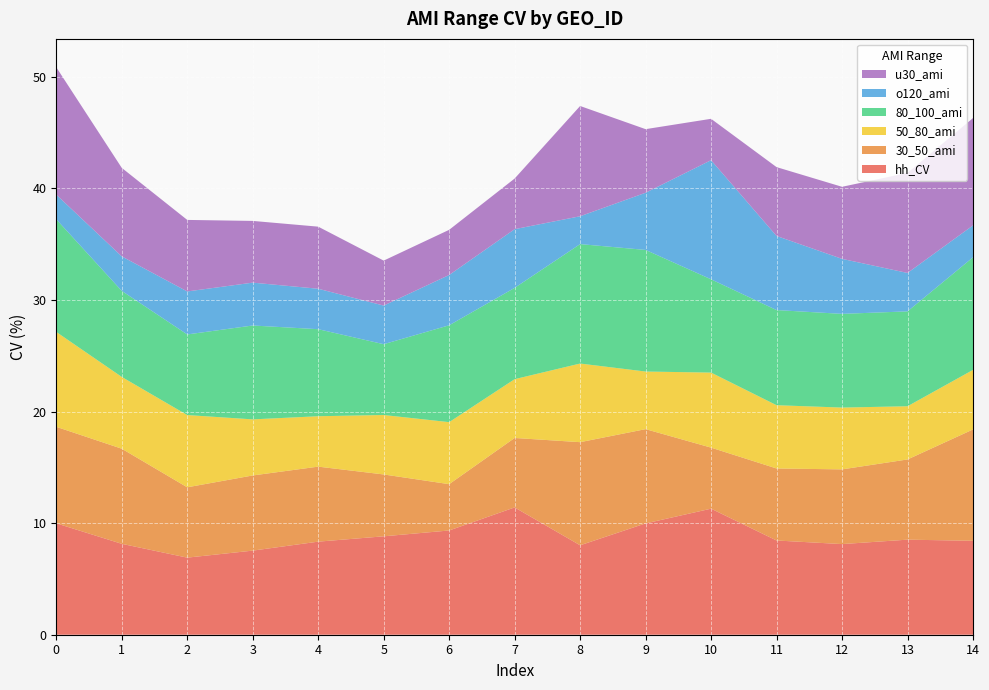

Reading left to right, transcribe all the data shown in this chart.

hh_CV: 0=10.0	1=8.1	2=6.9	3=7.5	4=8.3	5=8.8	6=9.3	7=11.4	8=8.0	9=10.0	10=11.3	11=8.4	12=8.1	13=8.5	14=8.4
30_50_ami: 0=8.6	1=8.5	2=6.3	3=6.7	4=6.7	5=5.5	6=4.1	7=6.2	8=9.2	9=8.4	10=5.5	11=6.5	12=6.7	13=7.2	14=10.0
50_80_ami: 0=8.5	1=6.4	2=6.5	3=5.0	4=4.5	5=5.3	6=5.6	7=5.3	8=7.0	9=5.2	10=6.7	11=5.7	12=5.5	13=4.8	14=5.3
80_100_ami: 0=10.1	1=7.7	2=7.2	3=8.4	4=7.8	5=6.3	6=8.7	7=8.2	8=10.7	9=10.9	10=8.4	11=8.5	12=8.4	13=8.5	14=10.1
o120_ami: 0=2.2	1=3.1	2=3.9	3=3.8	4=3.6	5=3.5	6=4.5	7=5.3	8=2.5	9=5.1	10=10.7	11=6.6	12=4.9	13=3.4	14=2.9
u30_ami: 0=11.4	1=7.9	2=6.4	3=5.5	4=5.6	5=4.0	6=4.0	7=4.5	8=9.9	9=5.7	10=3.7	11=6.2	12=6.5	13=9.0	14=9.6